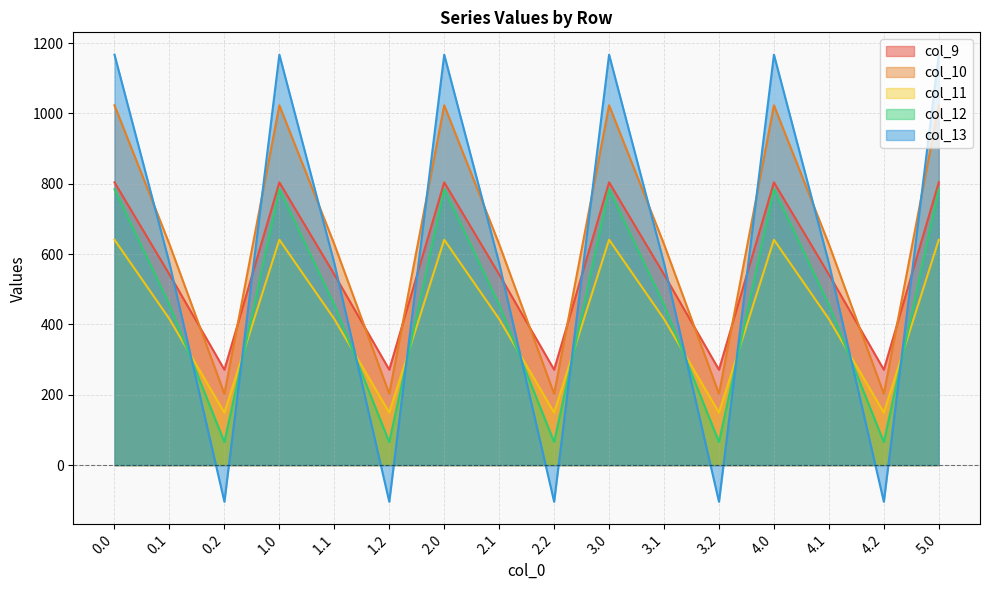

At which category does col_10 reach its first local valley?

0.2